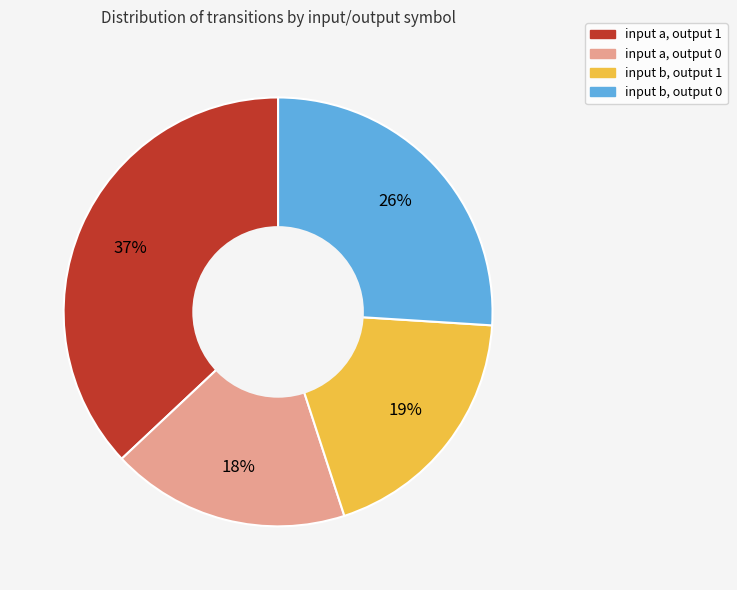

What is the smallest slice in the pie chart?

input a, output 0